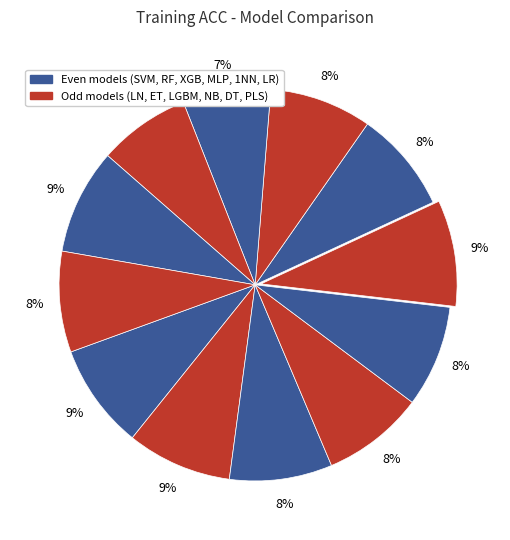

How many segments does this pie chart have?

12